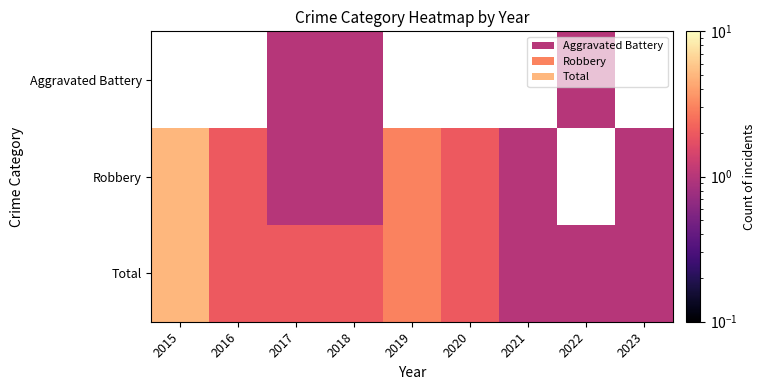

True or false: Robbery has a value of 1.8 at 2021.

False